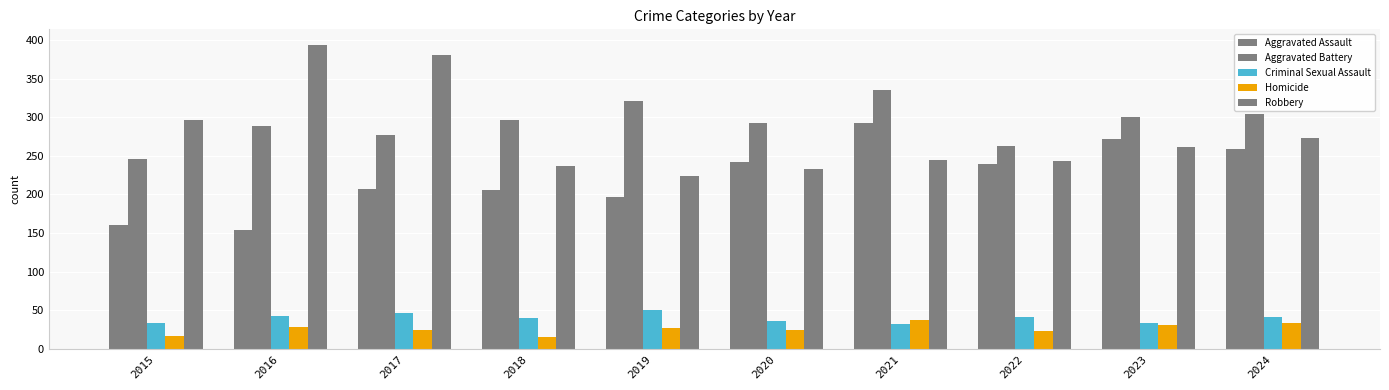

Is the value of Criminal Sexual Assault at 2017 greater than the value of Homicide at 2018?

Yes